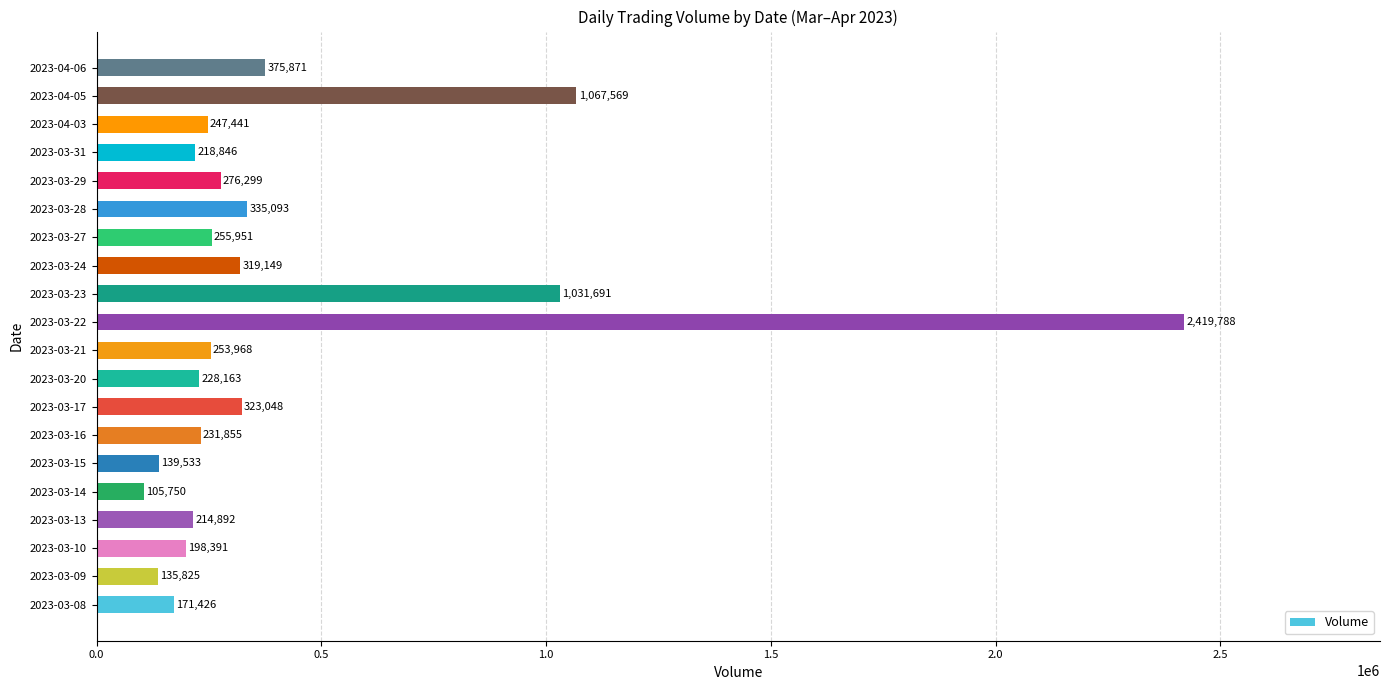

Read the value at 2023-03-23, to the nearest 10.

1031690